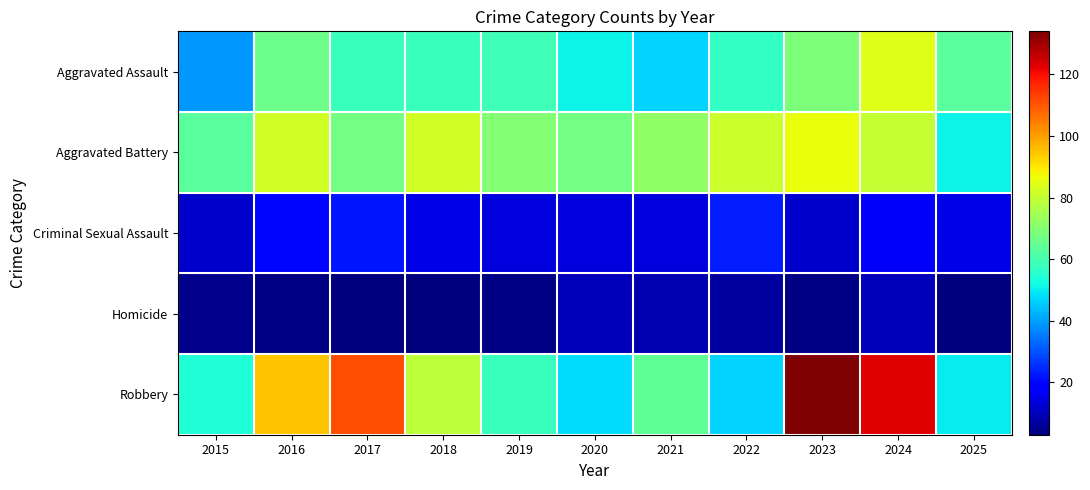

Reading left to right, list all the values displayed in this chart.

Aggravated Assault: 2015=39	2016=66	2017=58	2018=58	2019=59	2020=51	2021=47	2022=57	2023=69	2024=84	2025=63
Aggravated Battery: 2015=63	2016=82	2017=67	2018=82	2019=70	2020=67	2021=72	2022=81	2023=86	2024=80	2025=51
Criminal Sexual Assault: 2015=12	2016=20	2017=22	2018=15	2019=14	2020=14	2021=14	2022=23	2023=12	2024=17	2025=15
Homicide: 2015=5	2016=4	2017=3	2018=3	2019=4	2020=10	2021=9	2022=7	2023=4	2024=10	2025=3
Robbery: 2015=54	2016=95	2017=111	2018=79	2019=58	2020=48	2021=64	2022=47	2023=134	2024=123	2025=50